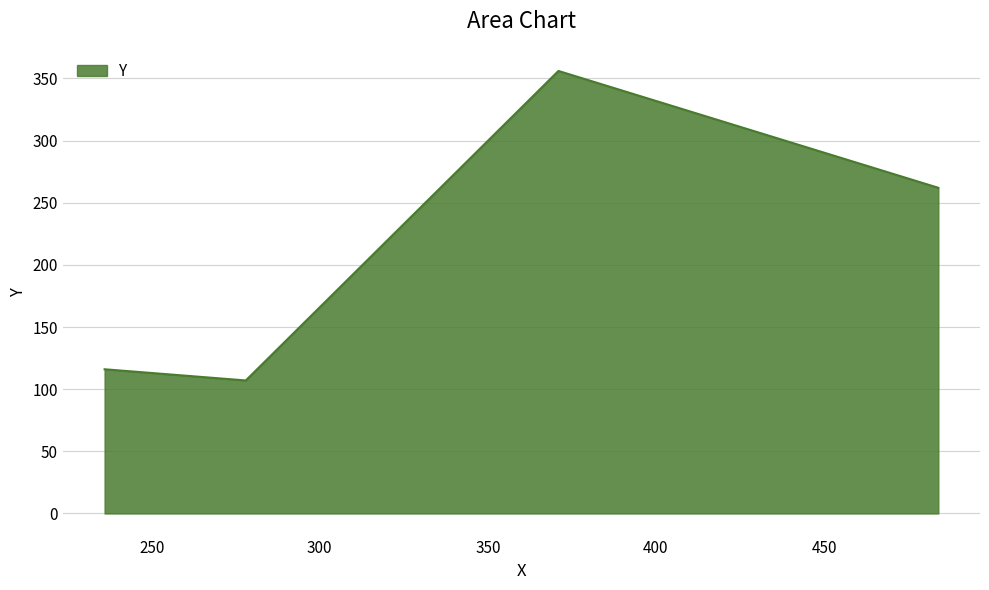

How many interior local valleys (lower than both neighbors) does the data have?

1